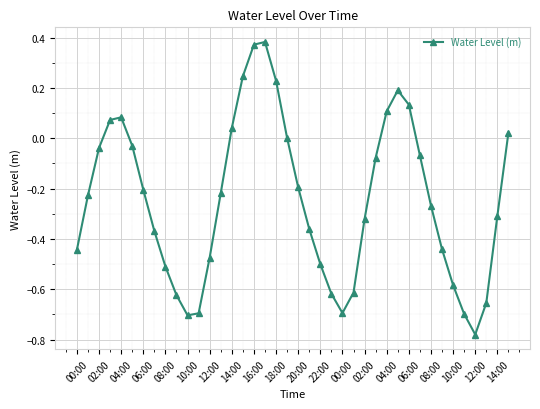

What is the difference between the maximum and minimum values?

1.2